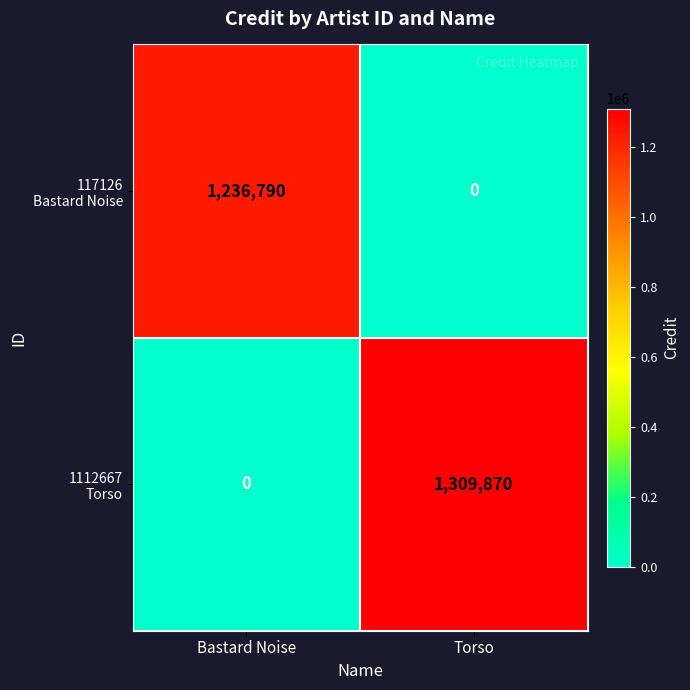

What is the difference between the highest and lowest values at Bastard Noise?

1236790